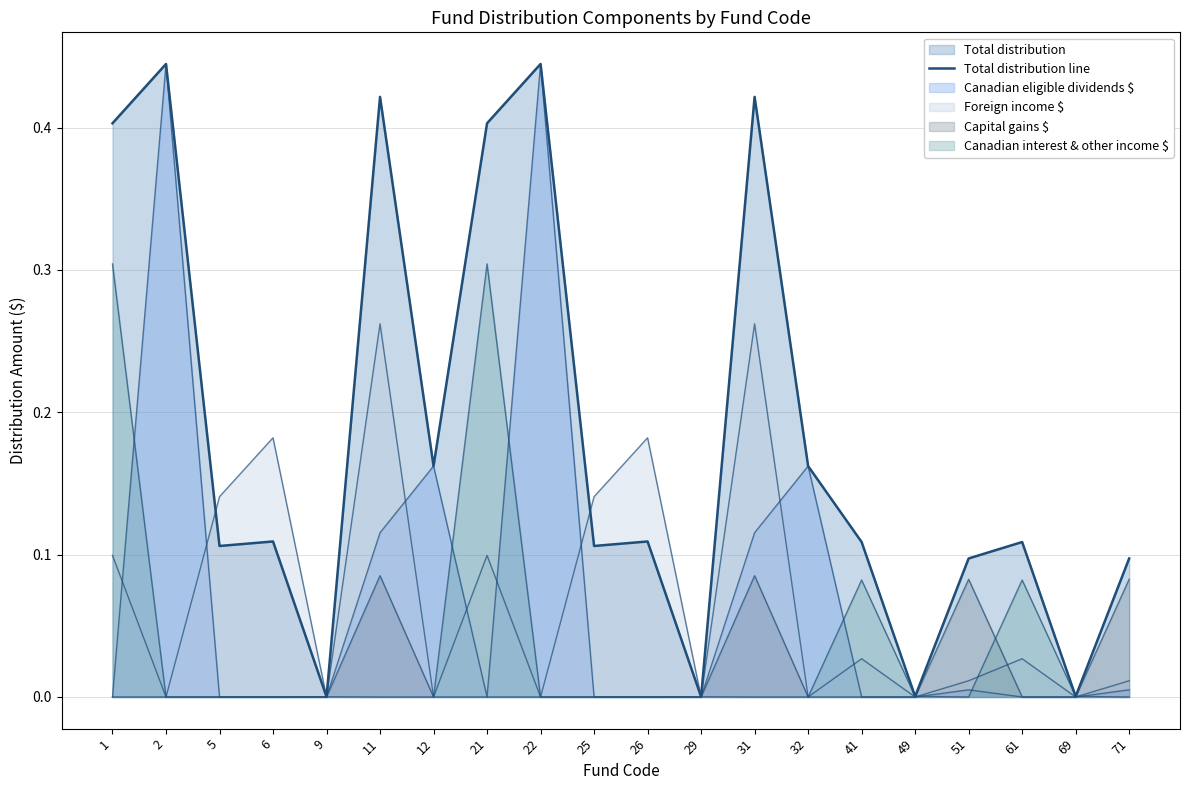

Rank the categories by value from lowest to highest.

9, 29, 49, 69, 51, 71, 5, 25, 41, 61, 6, 26, 12, 32, 1, 21, 11, 31, 2, 22